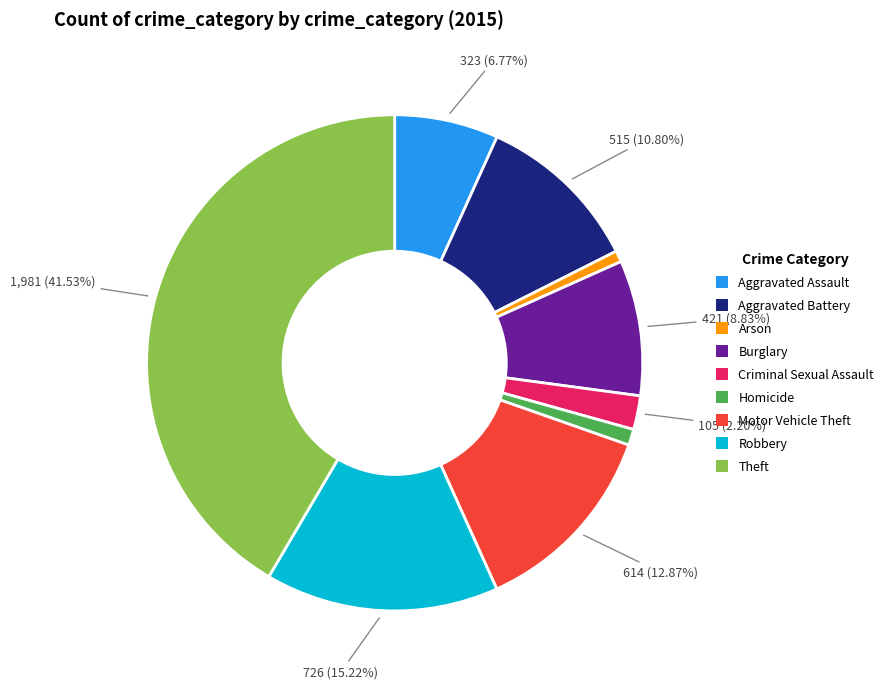

The Robbery slice represents 23% of the pie. True or false?

False